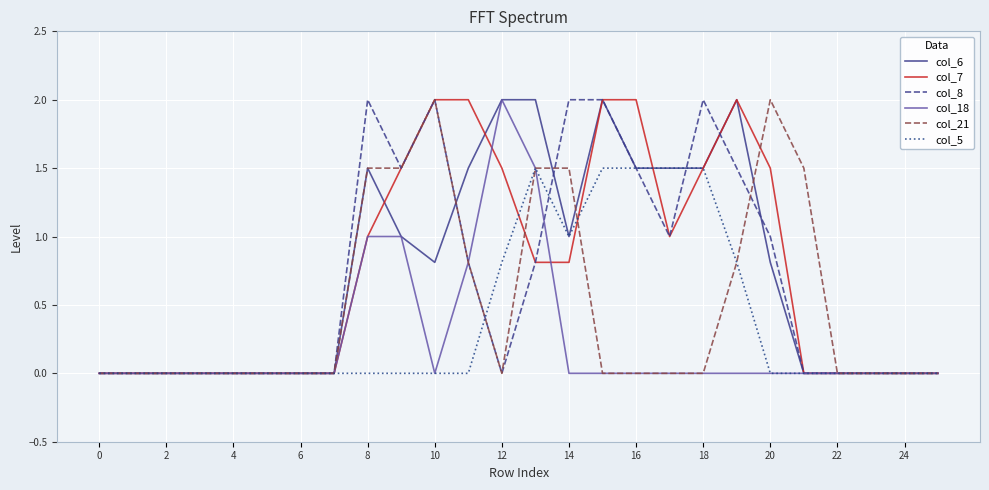

What is the maximum value for col_7?

2.0